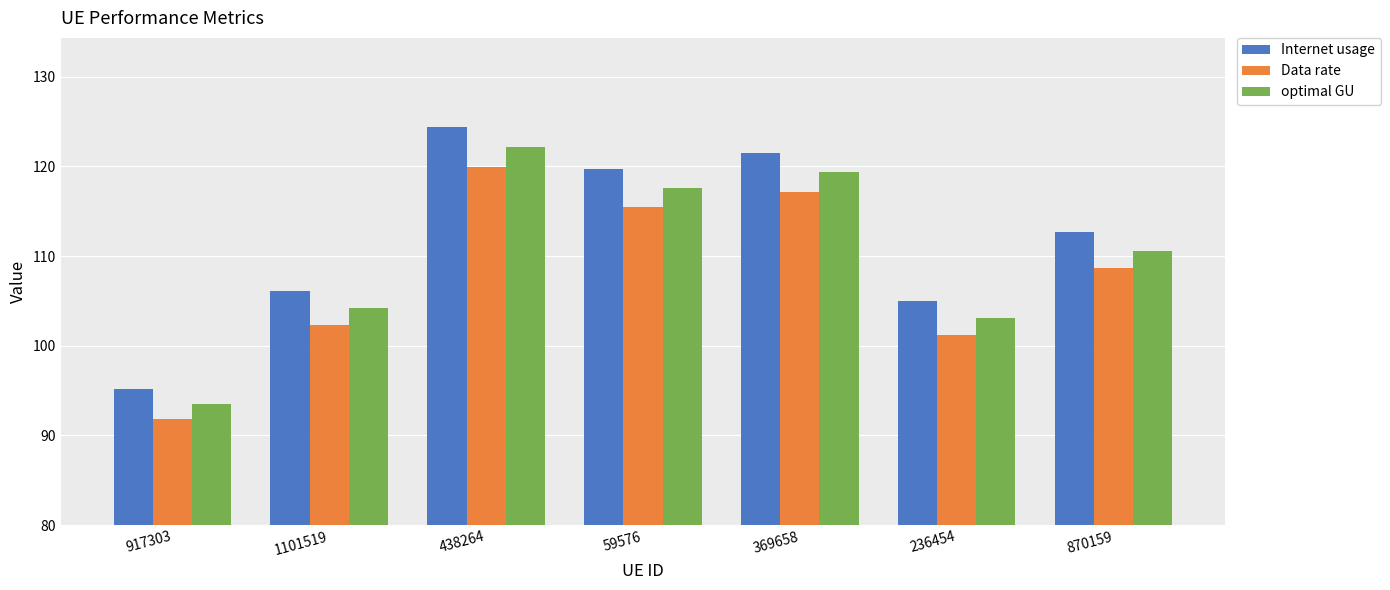

What is the smallest value displayed?

91.8